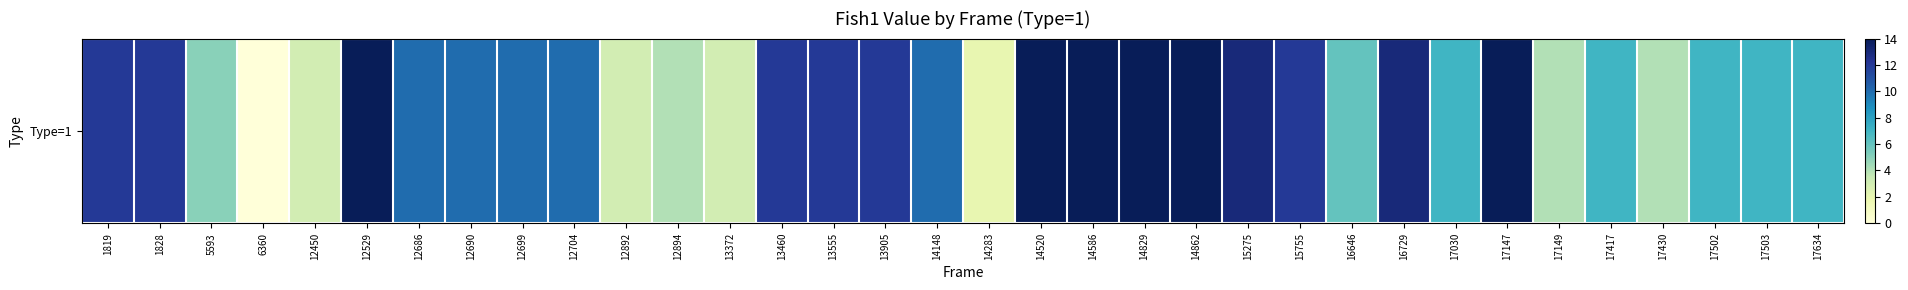

What is the ratio of the value at 1819 to the value at 14862?

0.9